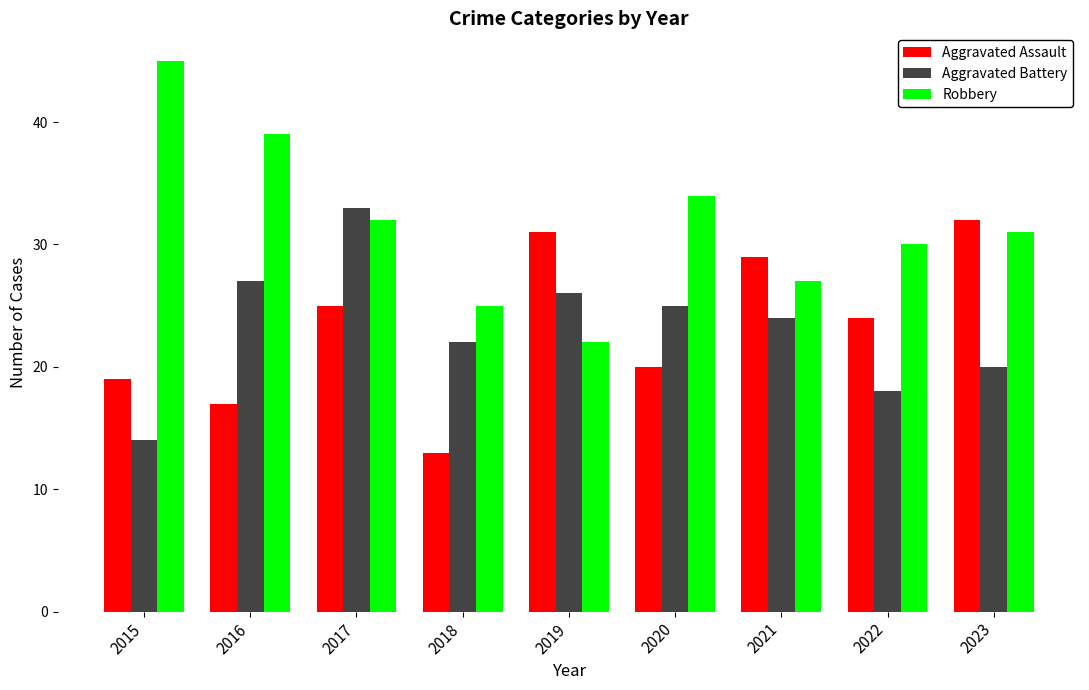

Which category has the highest value in the Robbery series?

2015